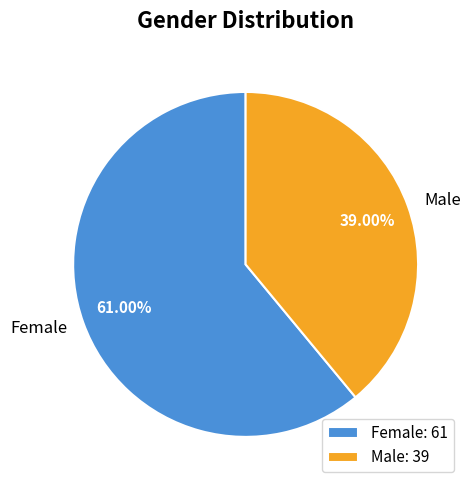

What is the ratio of the value at Female to the value at Male?

1.6